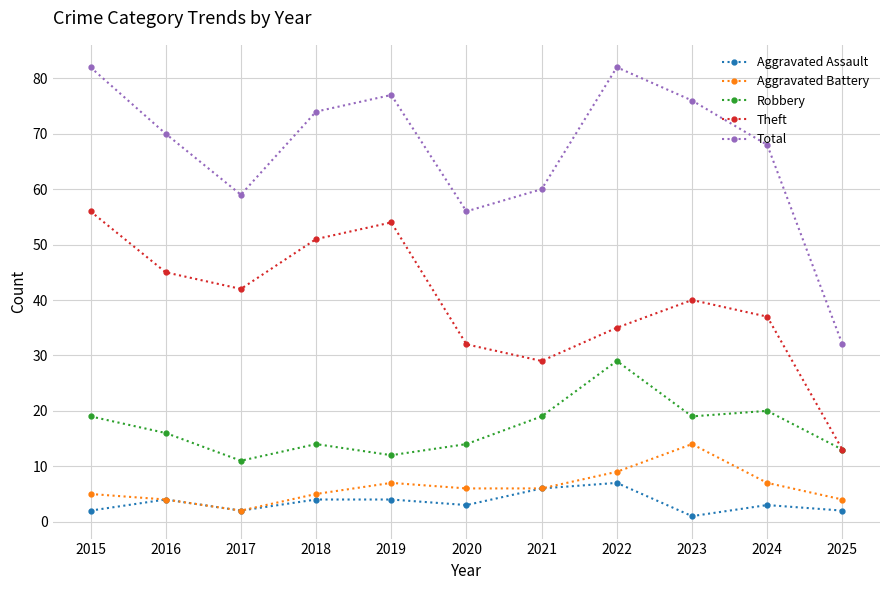

Read the Aggravated Battery value at 2019.

7